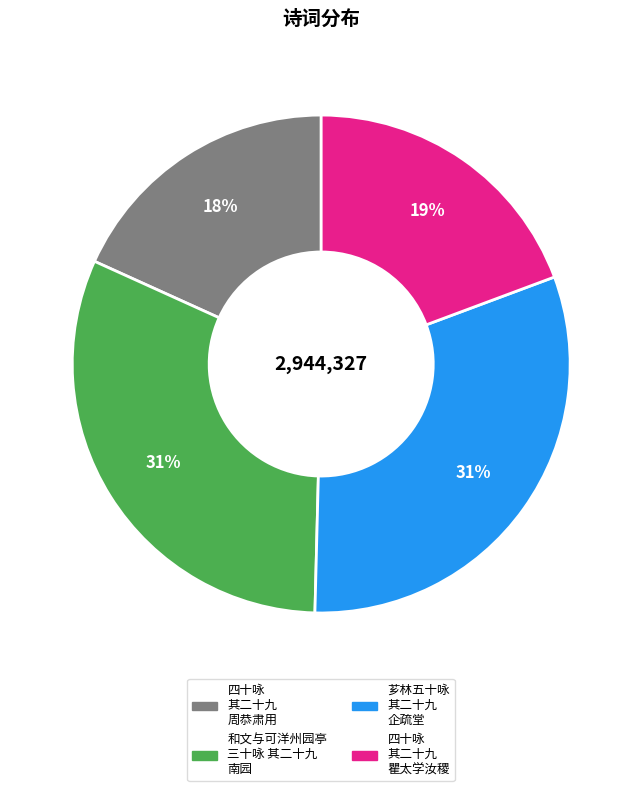

Is there any slice that represents more than half of the pie?

No